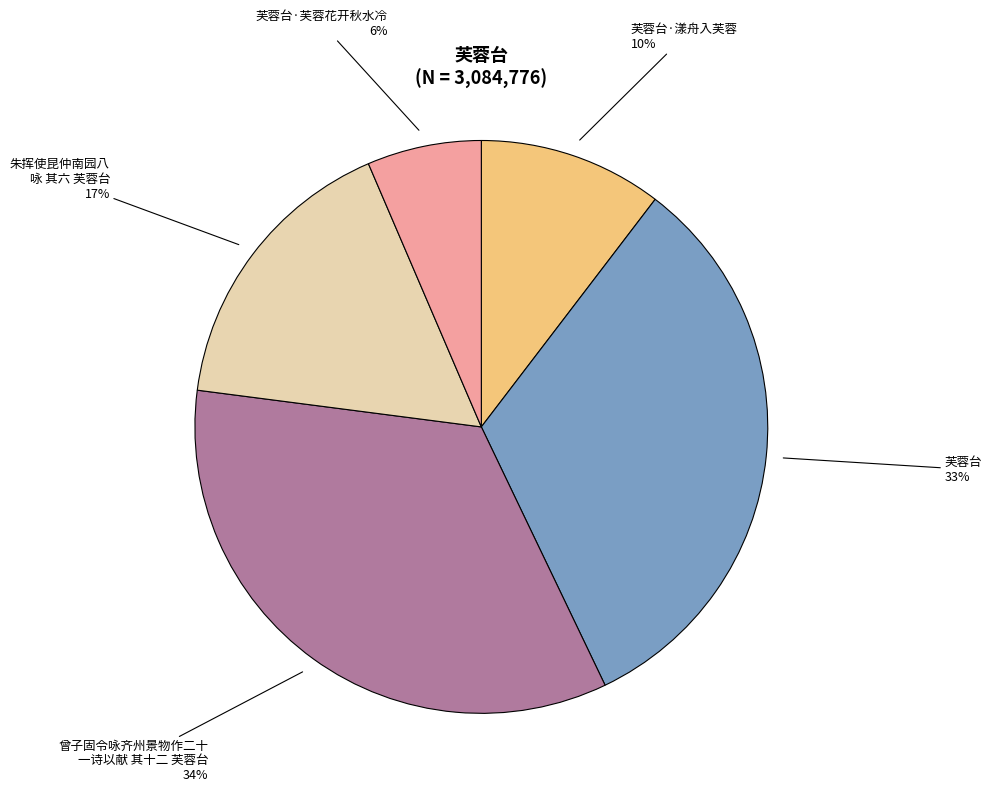

To the nearest percent, what is the difference between the largest and smallest slice percentages?

28%